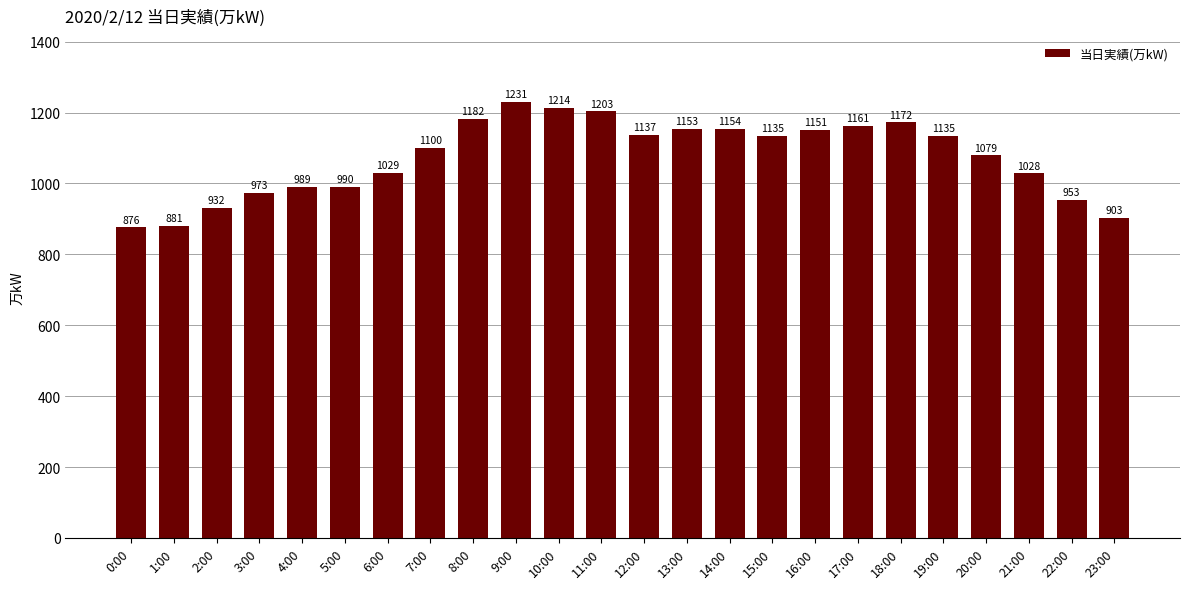

The value at 23:00 is 1551. True or false?

False